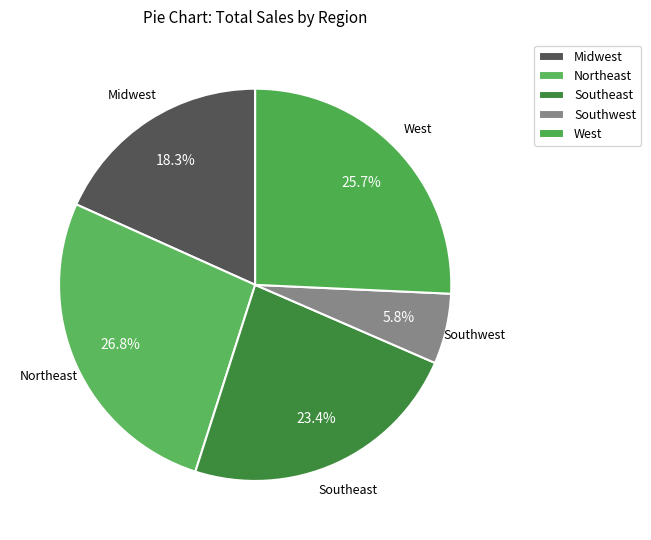

Is there any slice that represents more than half of the pie?

No